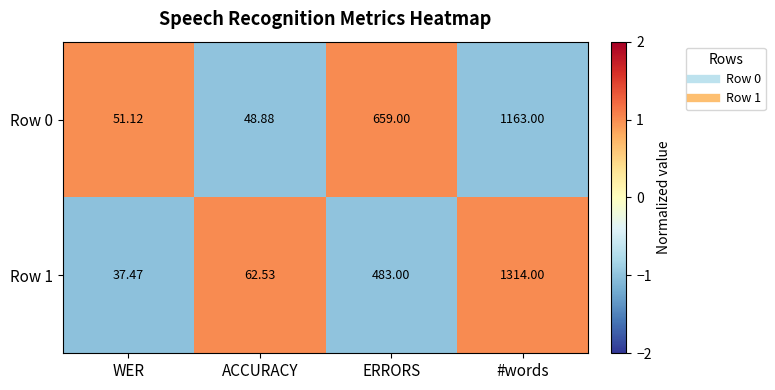

Which label corresponds to the largest value in the chart?

#words